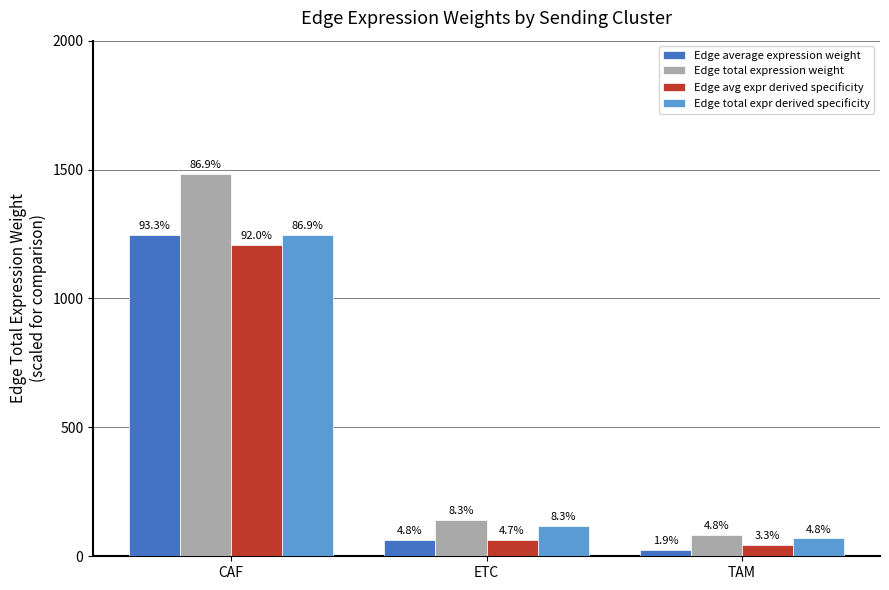

What is the sum of all Edge total expr derived specificity values?

1433.0